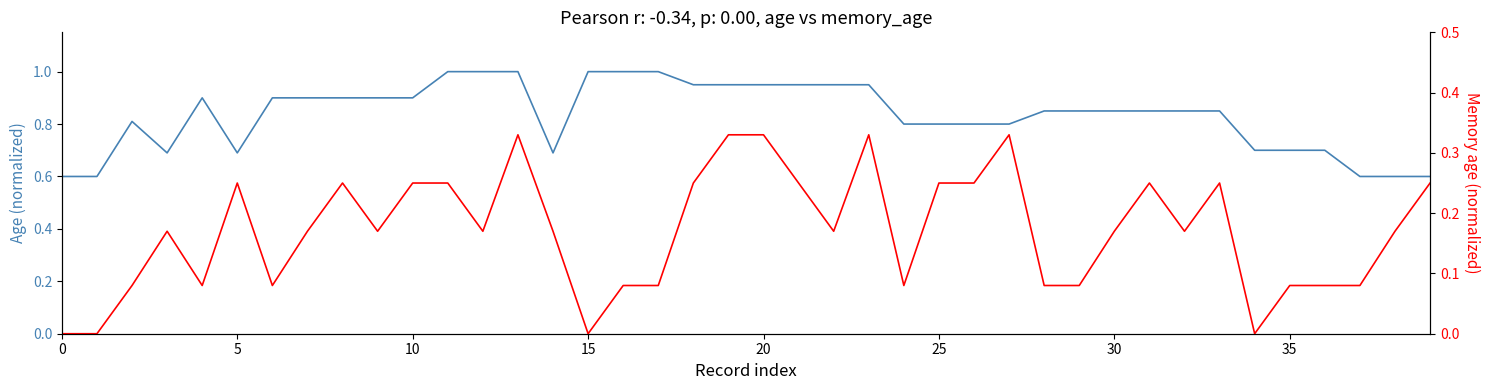

The value of Memory age (norm) at 30 is 0.1. True or false?

False